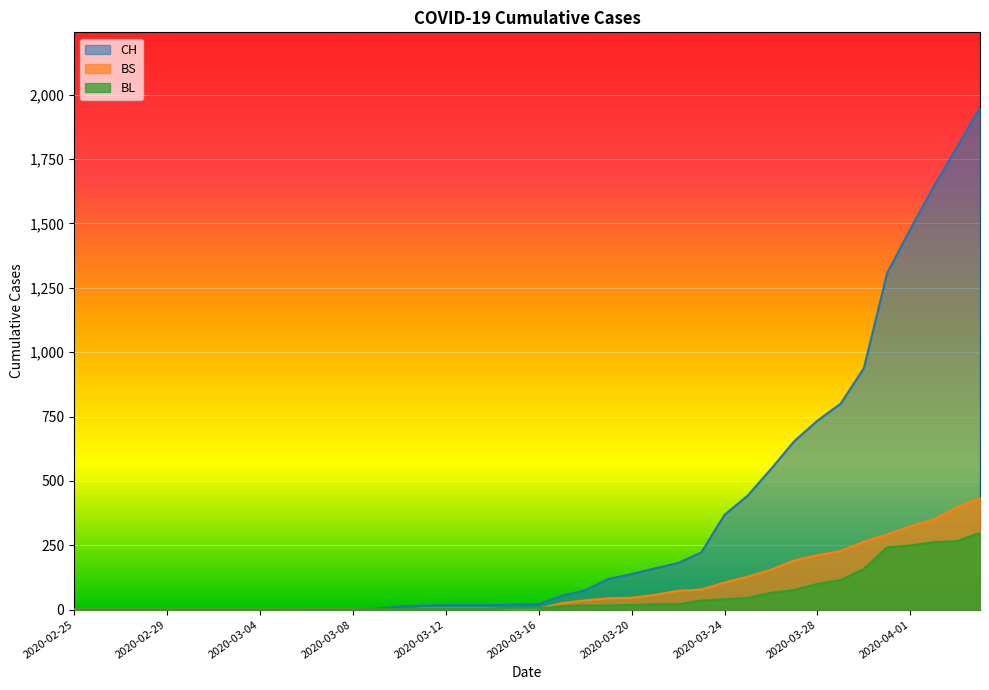

Is the value of BL at 2020-04-01 greater than the value of BS at 2020-03-30?

No